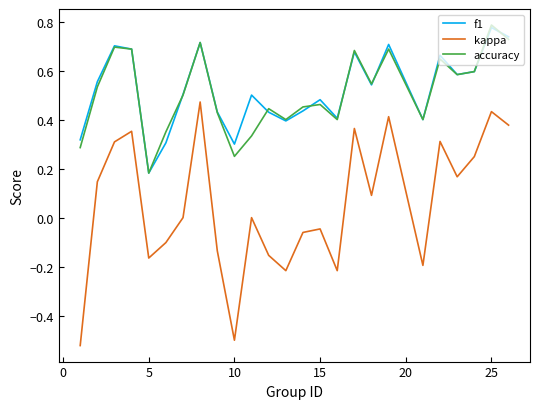

What are all the series names shown in the legend?

f1, kappa, accuracy